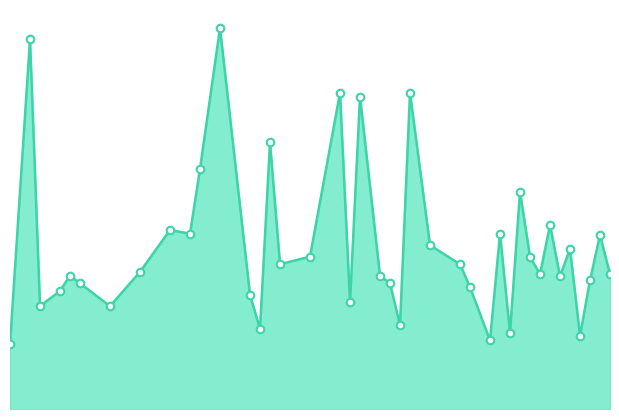

How many lines are shown in the chart?

1